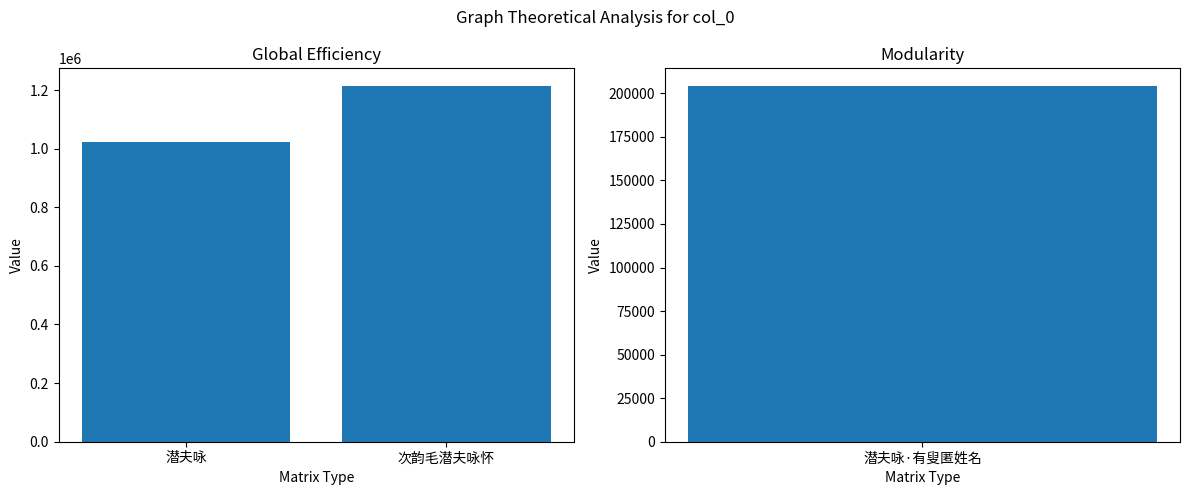

Is it true that the value at 次韵毛潜夫咏怀 is 1213288?

True